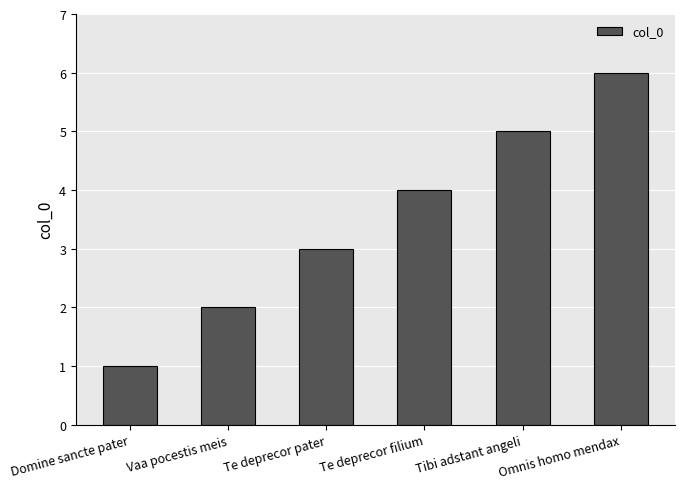

At which category does the chart reach its minimum across all series?

Domine sancte pater